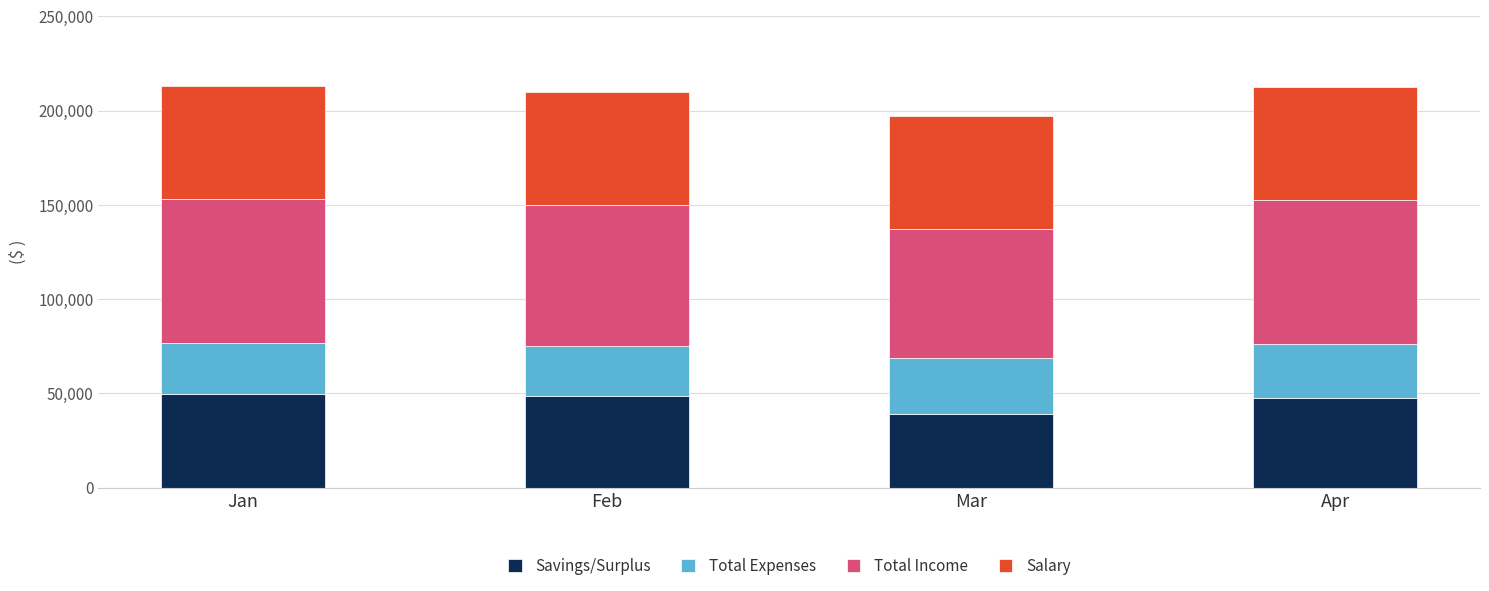

The Savings/Surplus series shows 47600 at Apr. True or false?

True